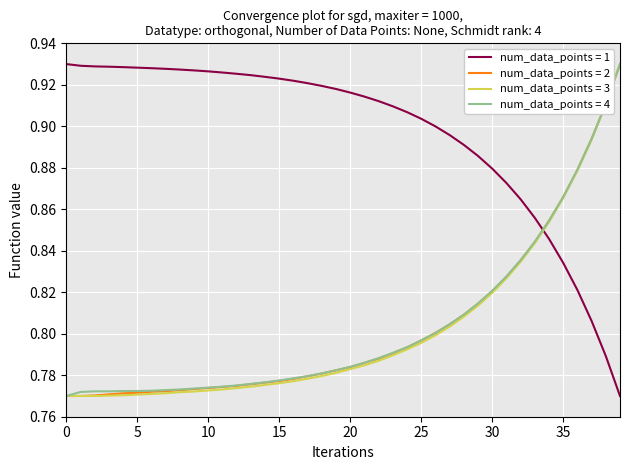

Which series has the largest total across all categories?

num_data_points = 1